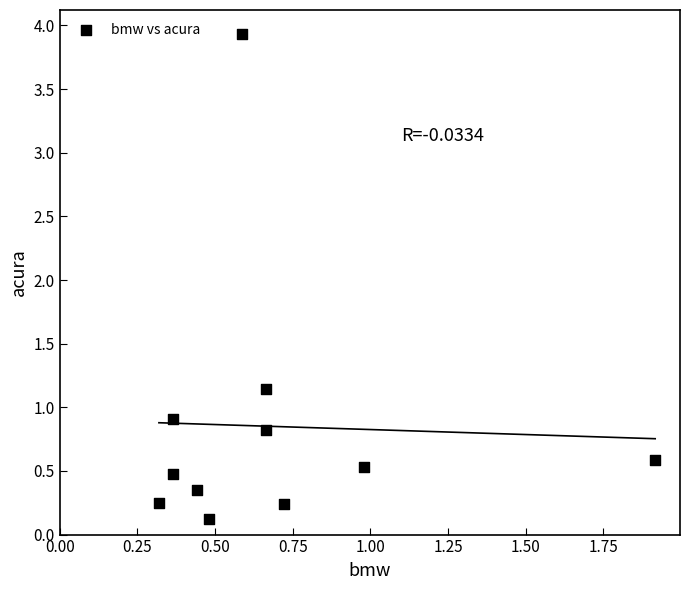

What is the average Y value?

0.9